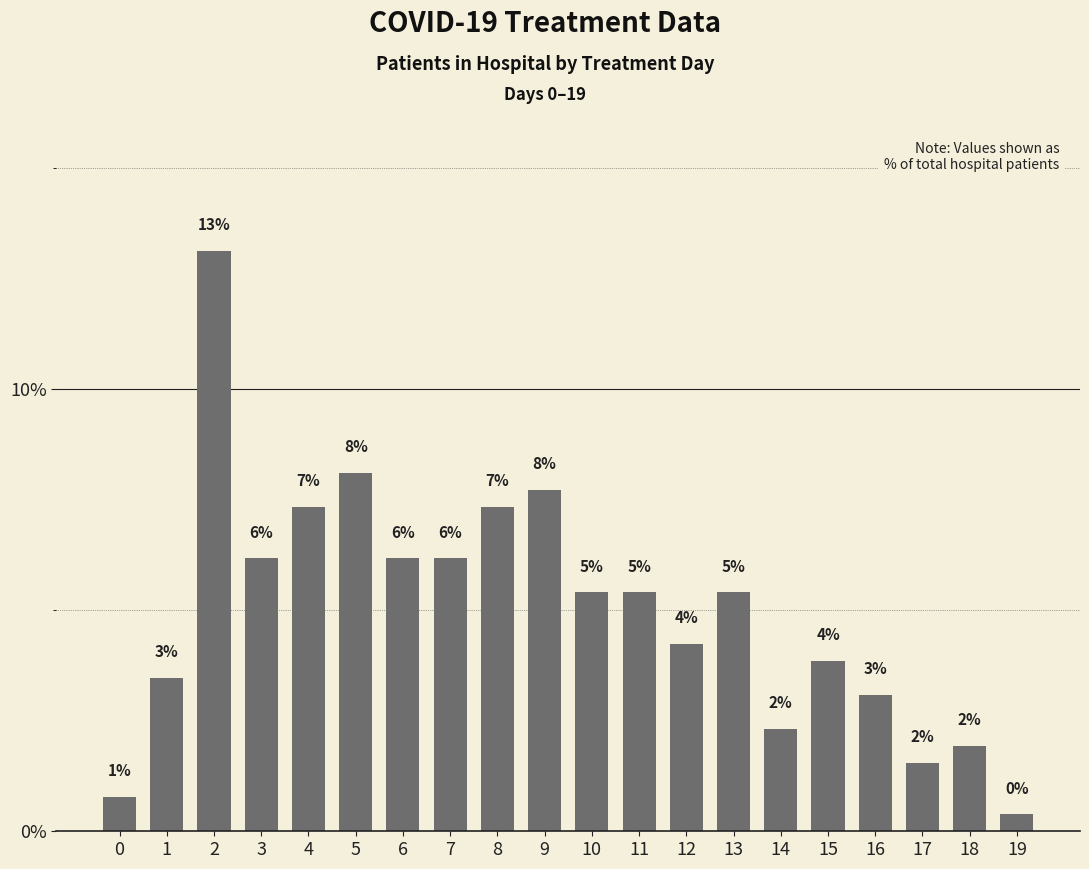

What is the difference between the values at 4 and 1?

3.9